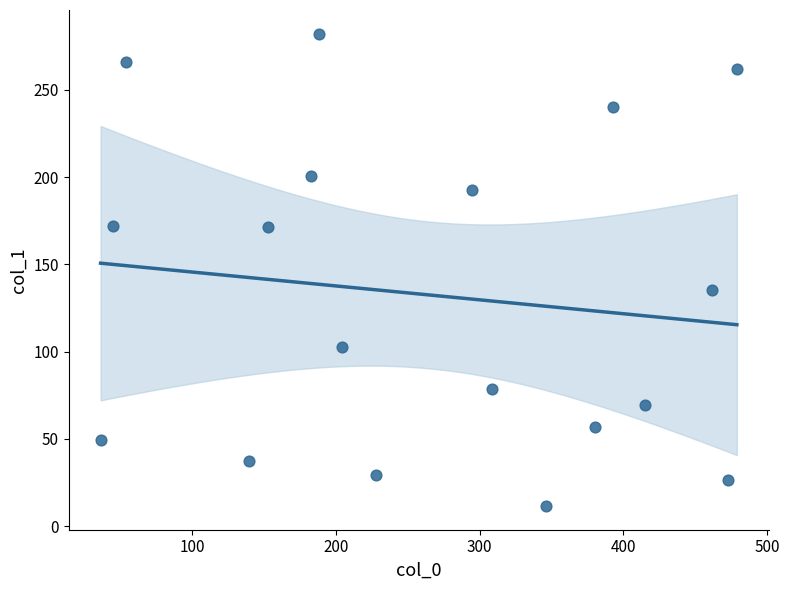

What is the range of X values (max minus min)?

442.9